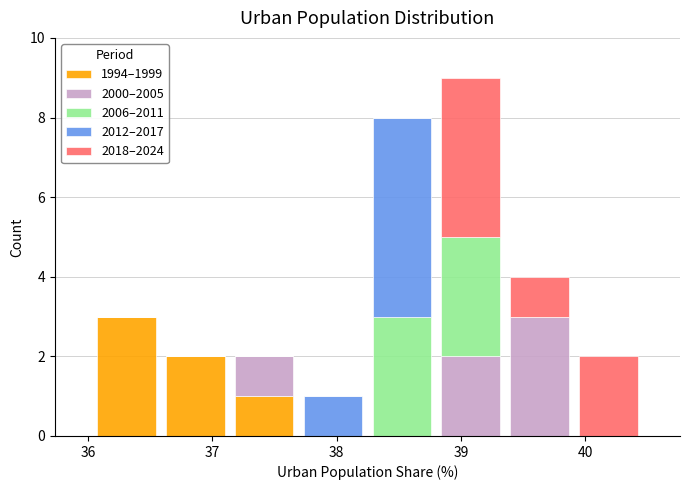

Reading left to right, transcribe this chart: for each stacked bar, give the range it covers on the x-axis and its total height. Neither the bar edges nor the heights are printed on the chart, so give them approximately, as read against the axes.

36.0 to 36.6: 3
36.6 to 37.1: 2
37.1 to 37.7: 2
37.7 to 38.2: 1
38.2 to 38.8: 8
38.8 to 39.4: 9
39.4 to 39.9: 4
39.9 to 40.5: 2